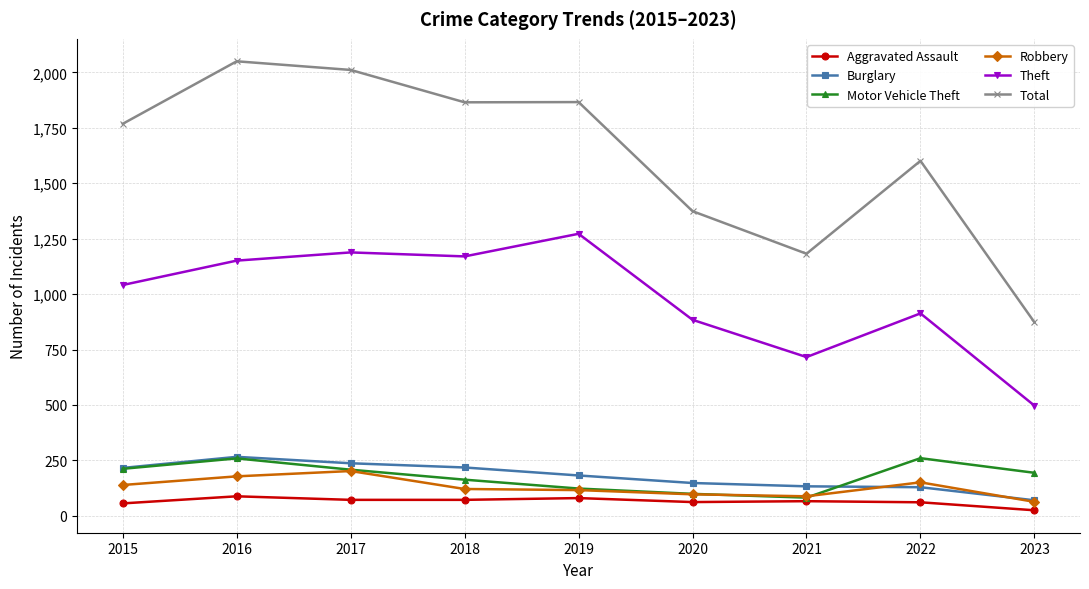

True or false: Motor Vehicle Theft and Total intersect in this chart.

False